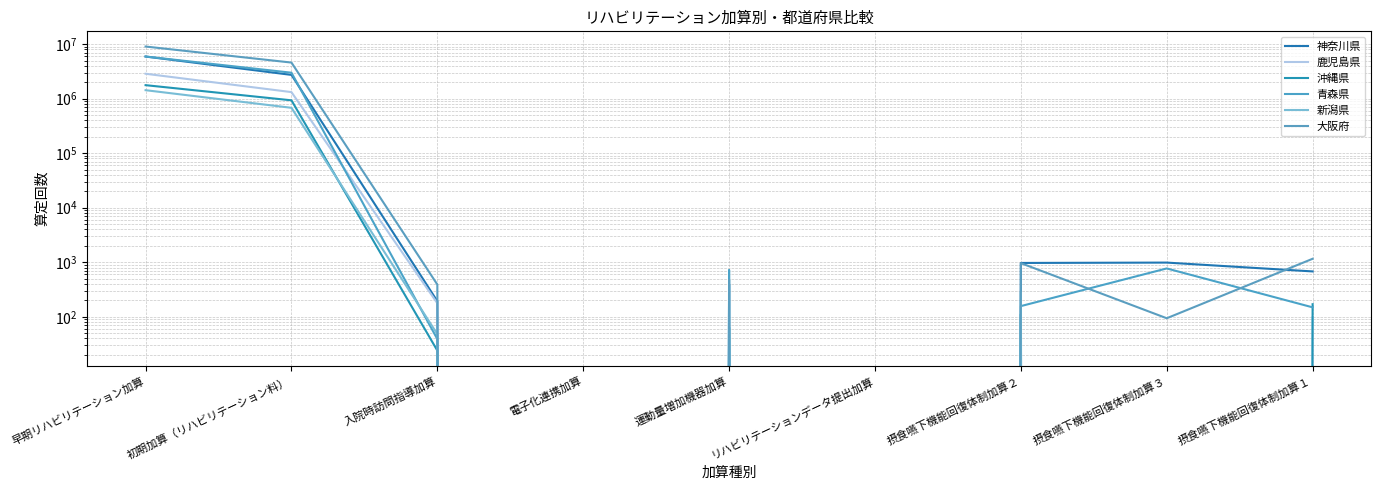

Which series ends up on top after the final intersection of 神奈川県 and 青森県?

神奈川県